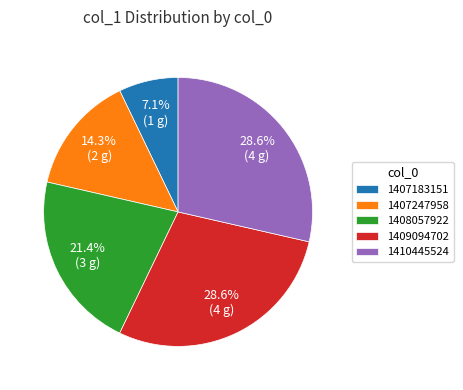

What percentage is NOT represented by 1407247958?

85.7%